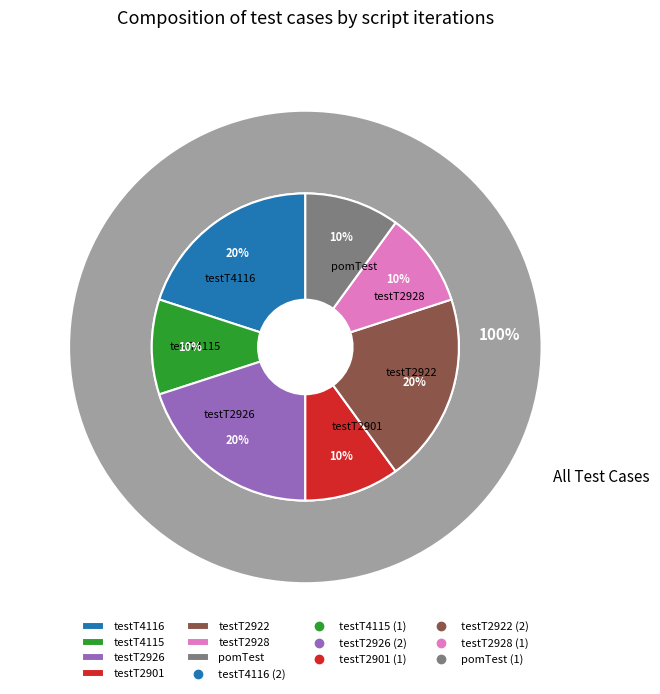

How many slices are in this pie chart?

7